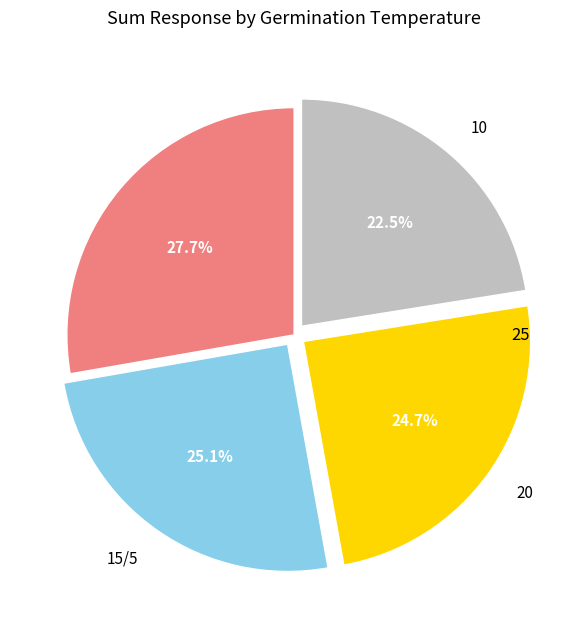

Is there any slice that represents more than half of the pie?

No